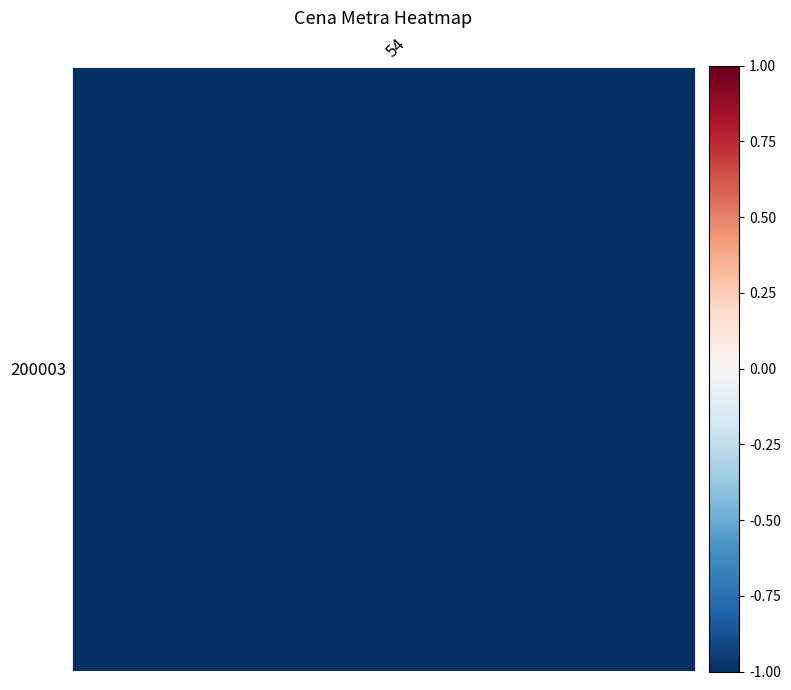

At which category does the chart reach its minimum across all series?

54